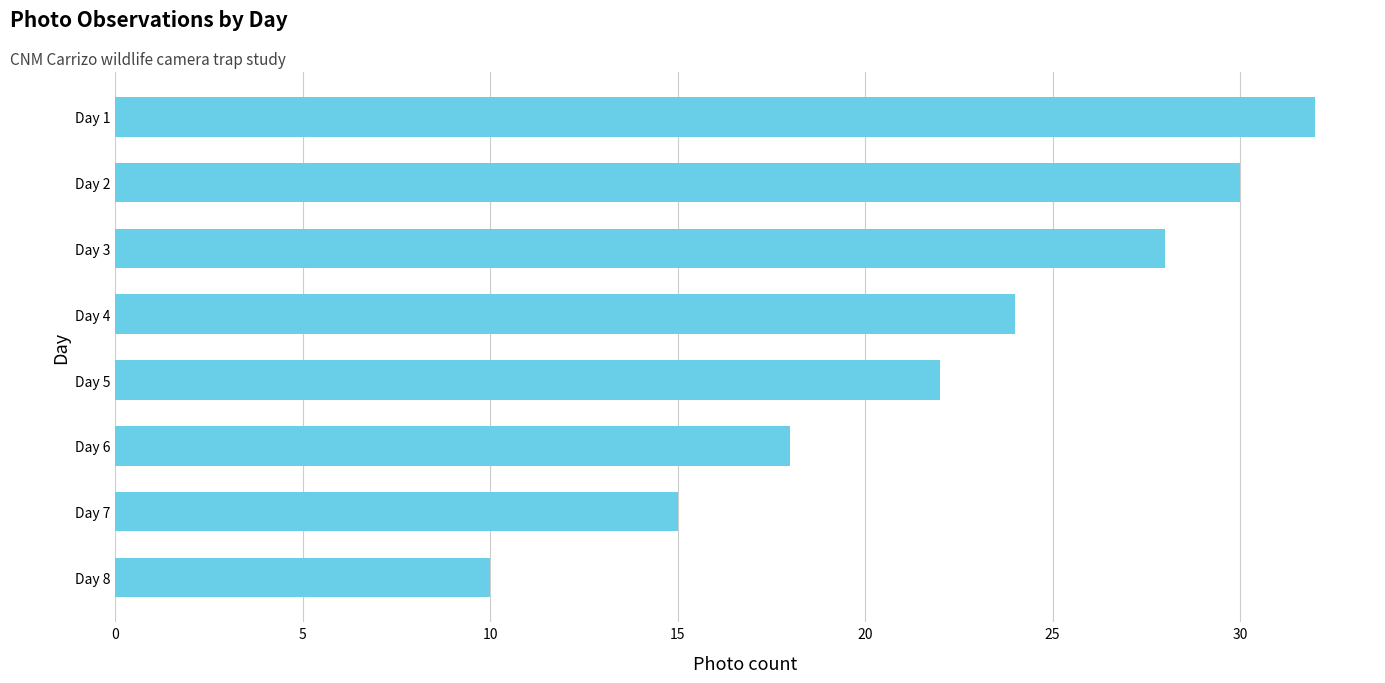

List the labels in order of value, largest first.

Day 1, Day 2, Day 3, Day 4, Day 5, Day 6, Day 7, Day 8